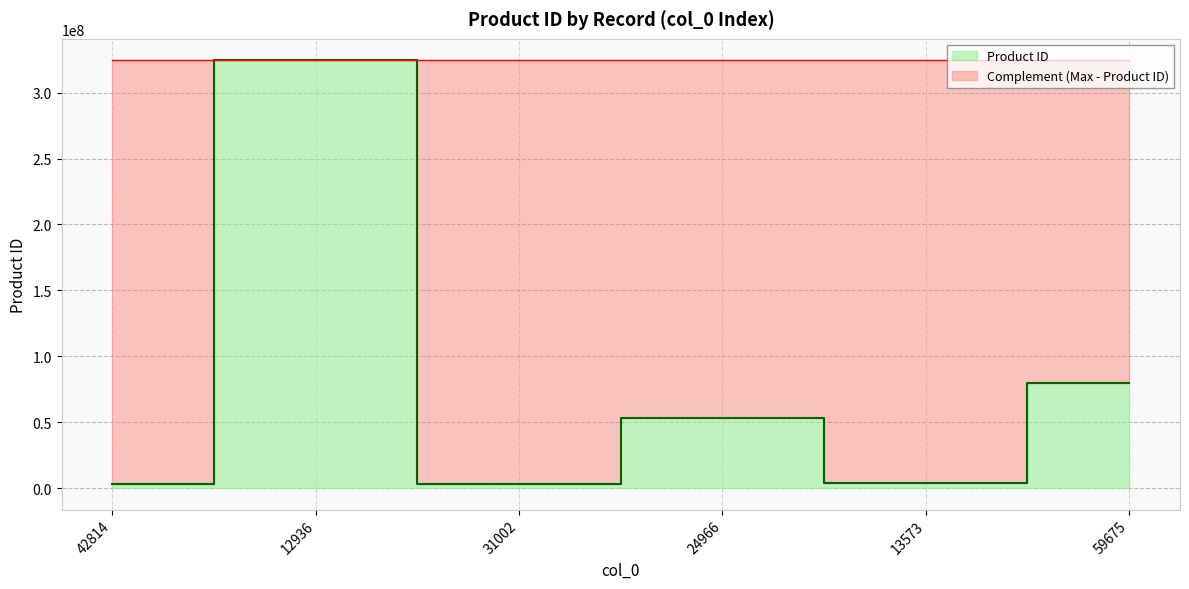

List the labels in order of value, smallest first.

31002, 42814, 13573, 24966, 59675, 12936